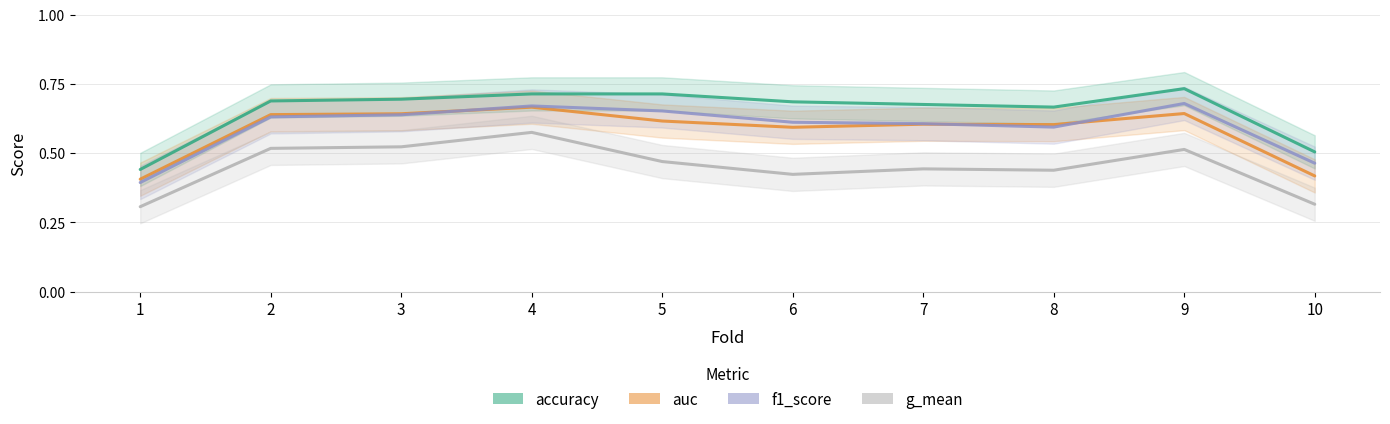

What is the difference between the highest and lowest values at 10?

0.2